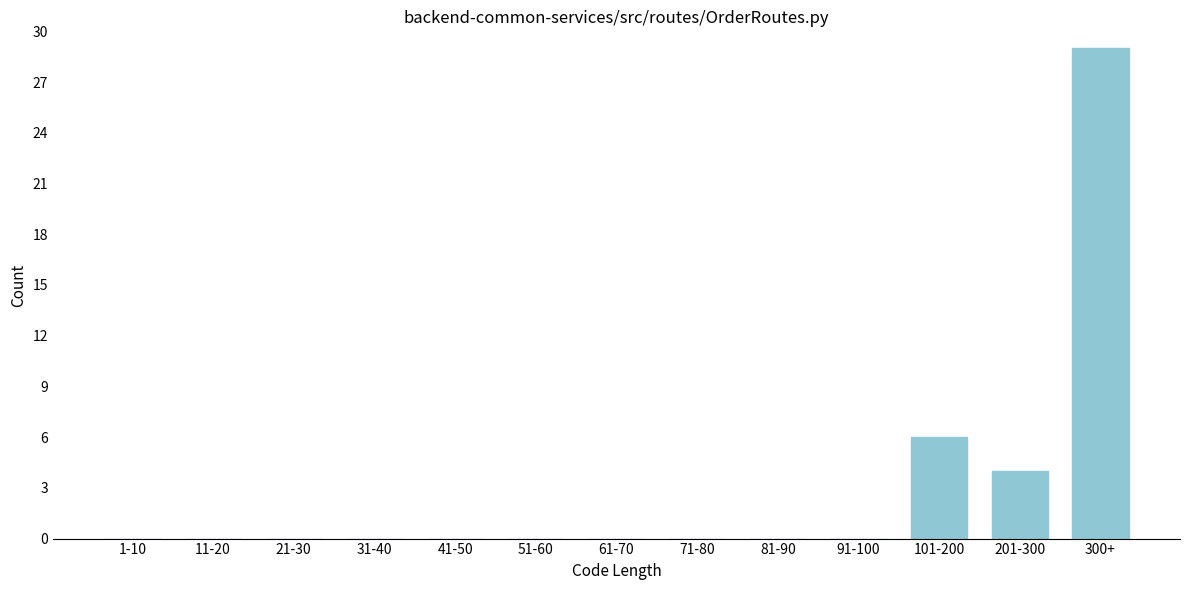

Reading left to right, what are all the values shown in this chart?

1-10=0	11-20=0	21-30=0	31-40=0	41-50=0	51-60=0	61-70=0	71-80=0	81-90=0	91-100=0	101-200=6	201-300=4	300+=29